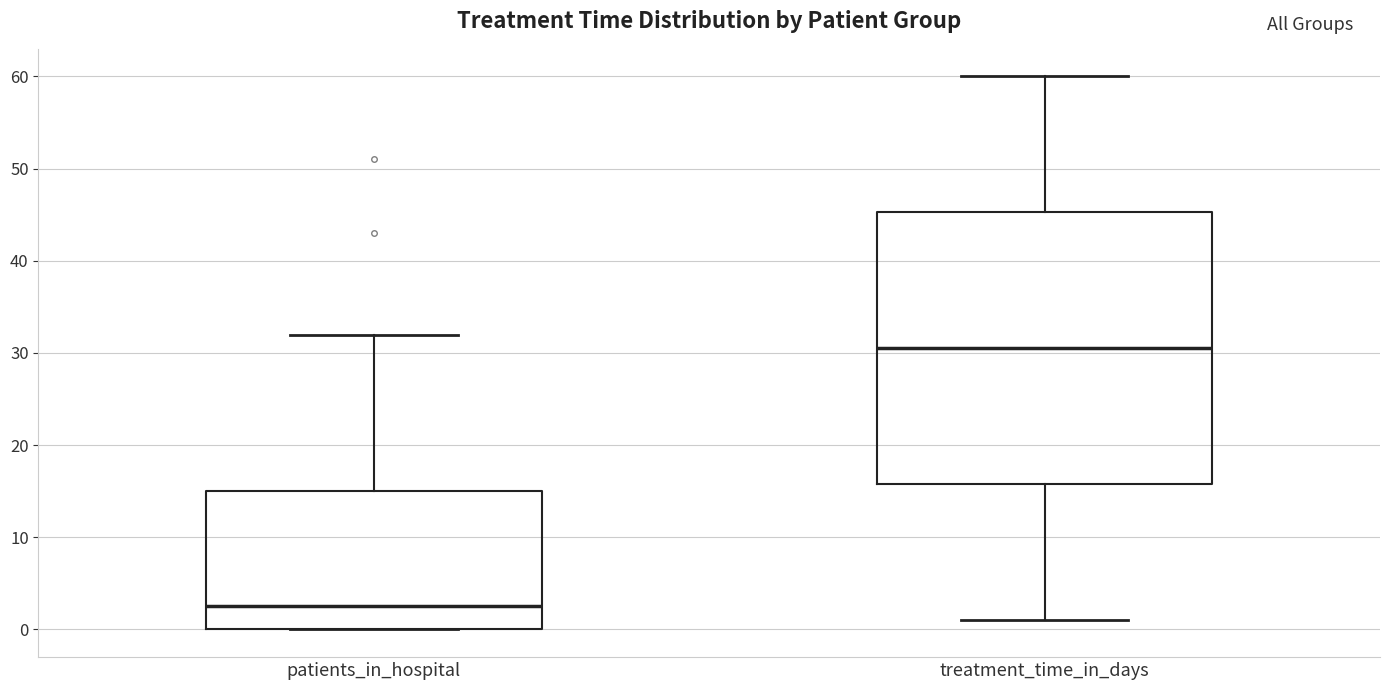

Reading left to right, read every box against the y-axis: the position of its median line, the range the box covers, and the ends of its whiskers. The values are not printed on the chart, so give them approximately, as read against the axis.

patients_in_hospital: median 3, box 0 to 15, whiskers 0 to 32
treatment_time_in_days: median 31, box 16 to 45, whiskers 1 to 60